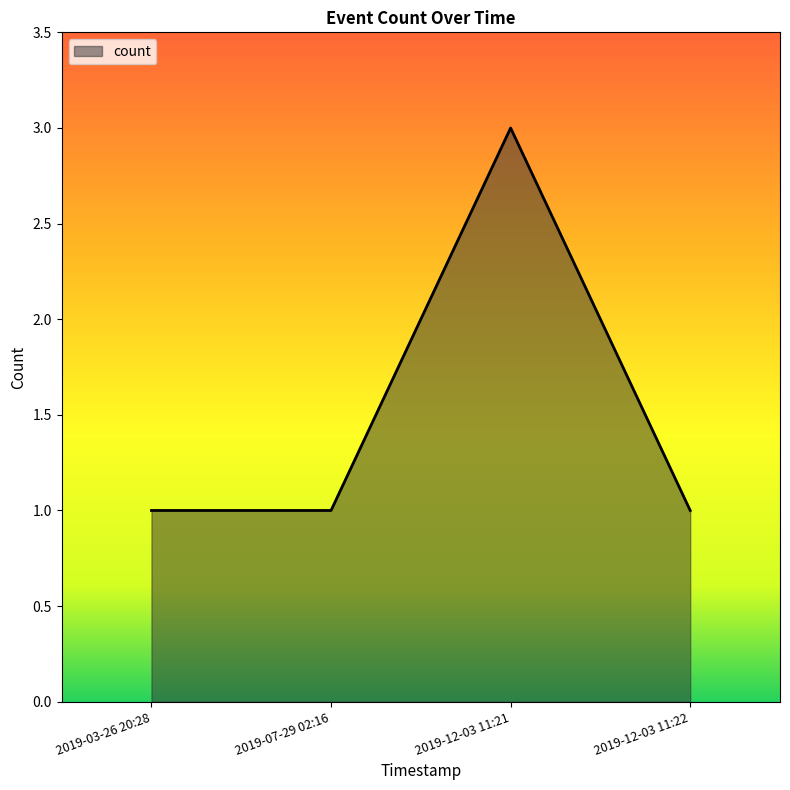

What is the minimum value shown in the chart?

1